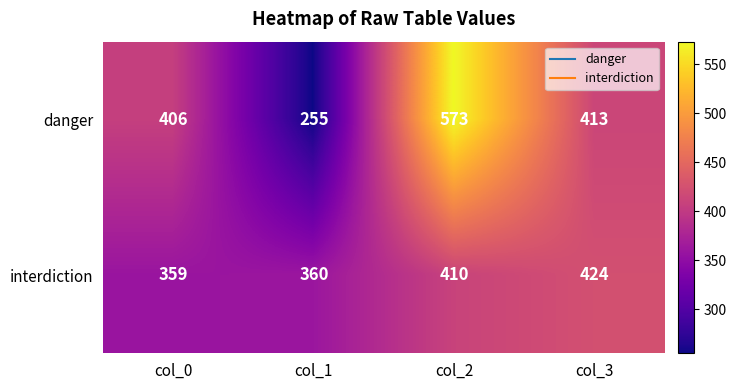

Read the interdiction value at col_0.

359